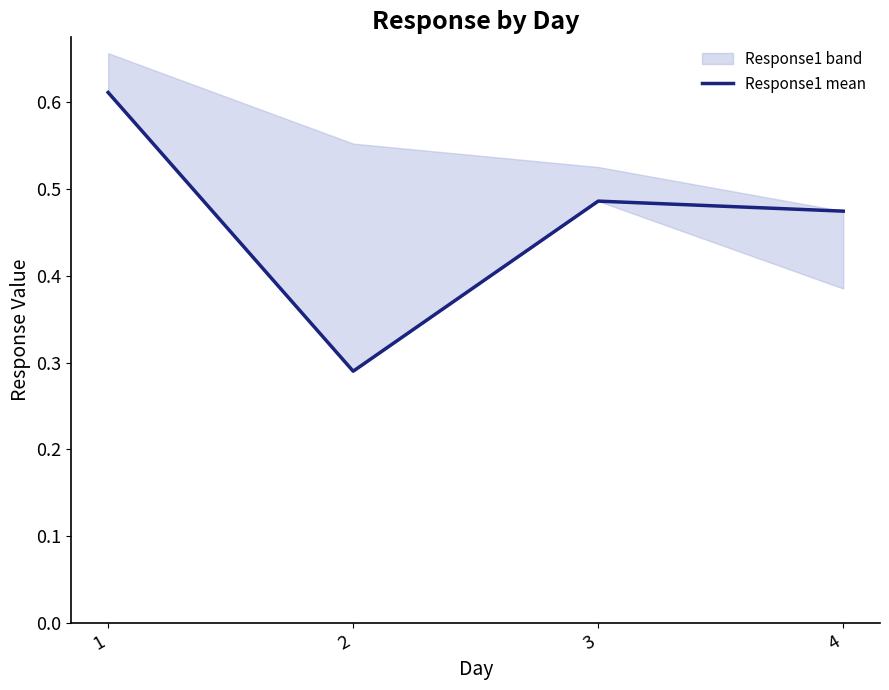

How many data points does each series have?

4